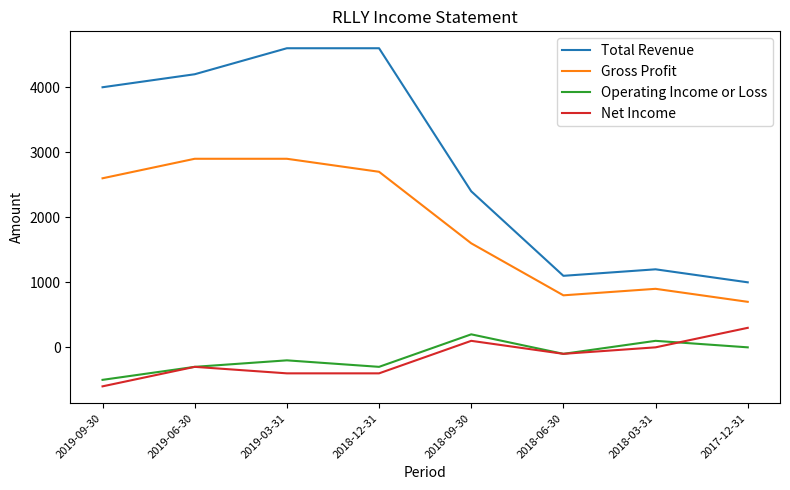

What is the difference between the Net Income values at 2018-06-30 and 2019-09-30?

500